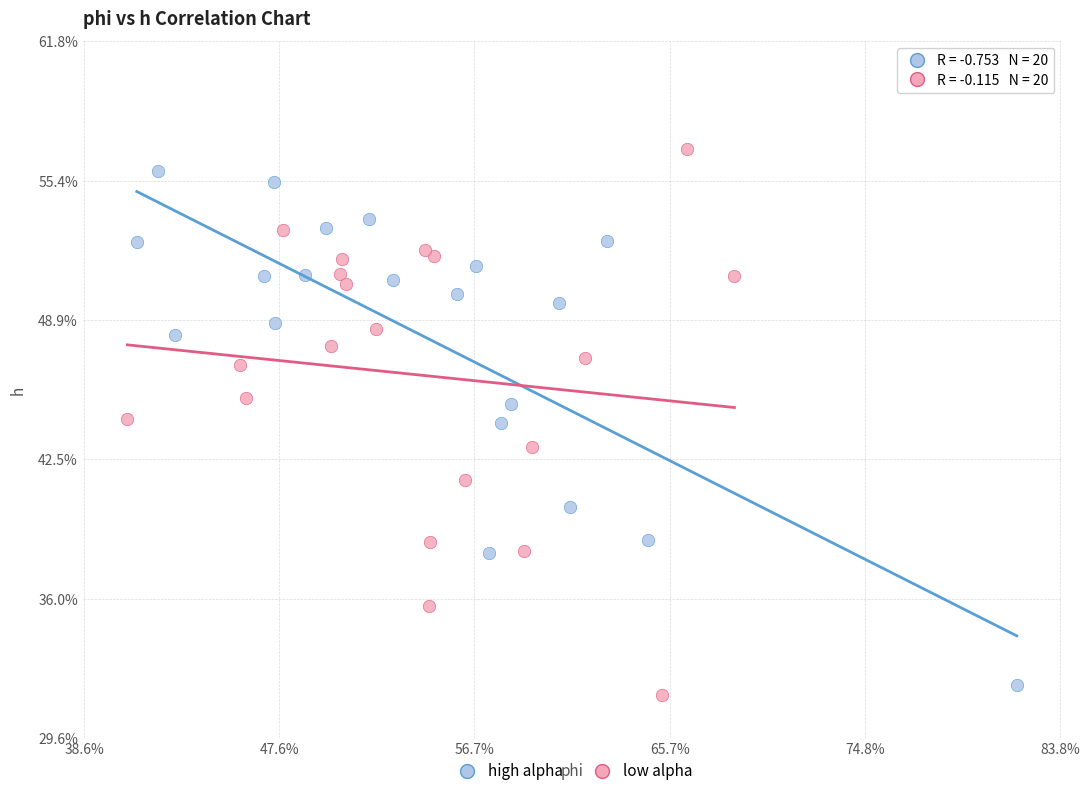

Which series reaches the minimum Y coordinate?

low alpha